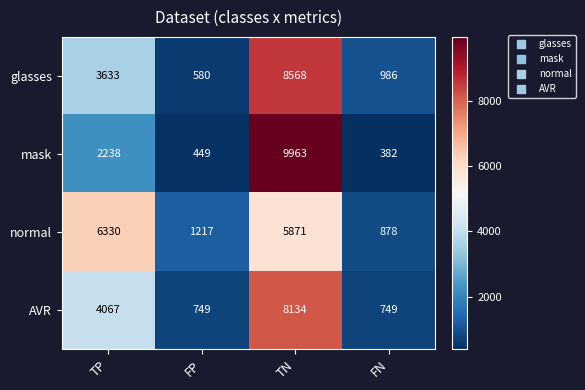

Count the number of categories in the chart.

4